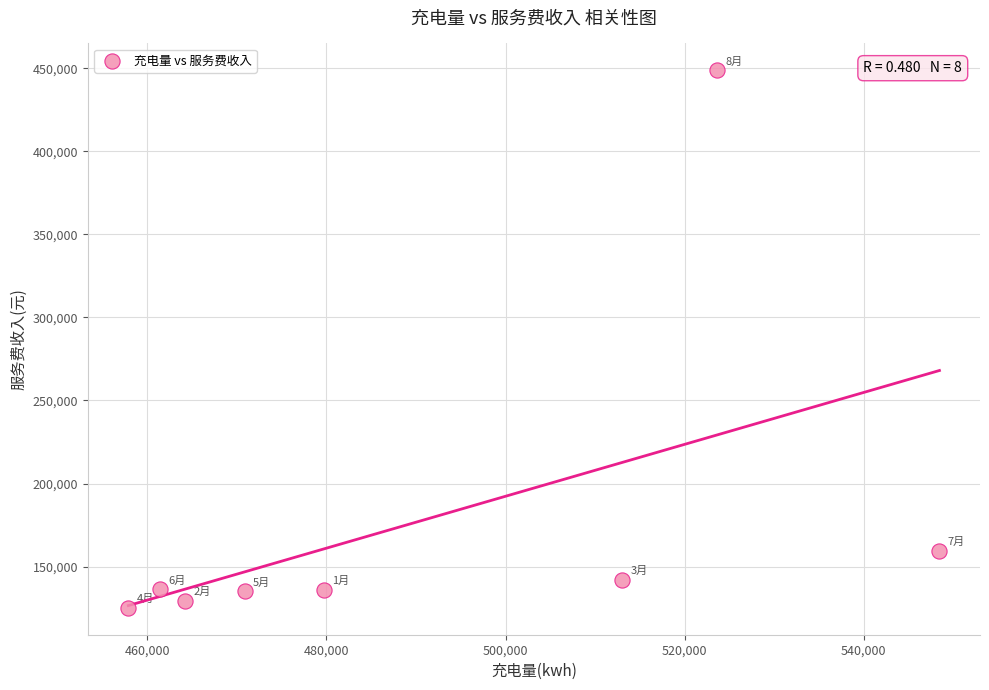

What Y value in the scatter plot is closest to 286976?

159618.2